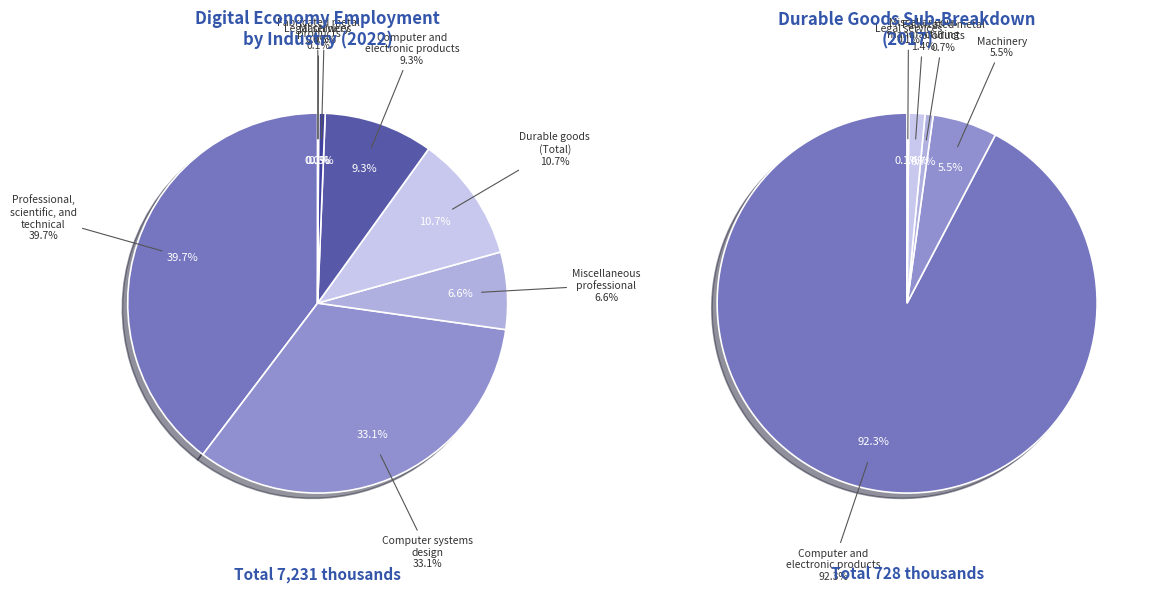

How many slices are in this pie chart?

8